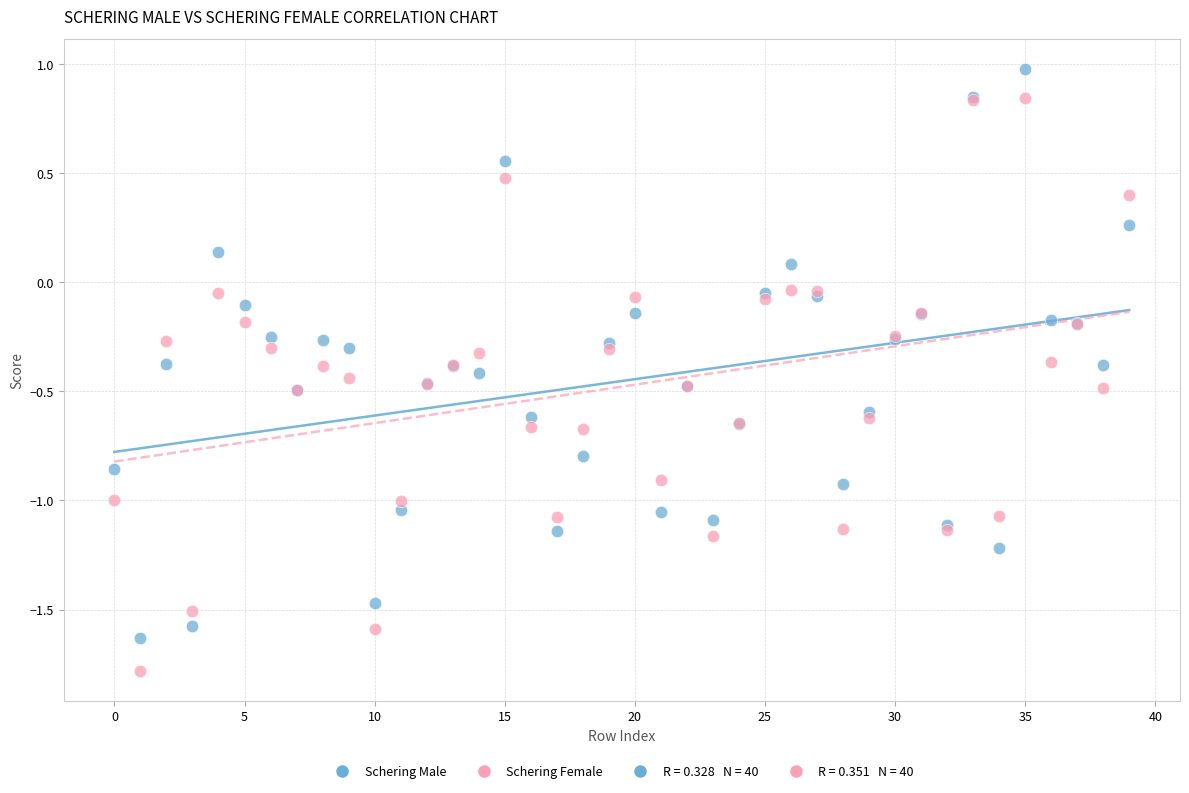

Which series has the widest spread of Y values?

Schering Female